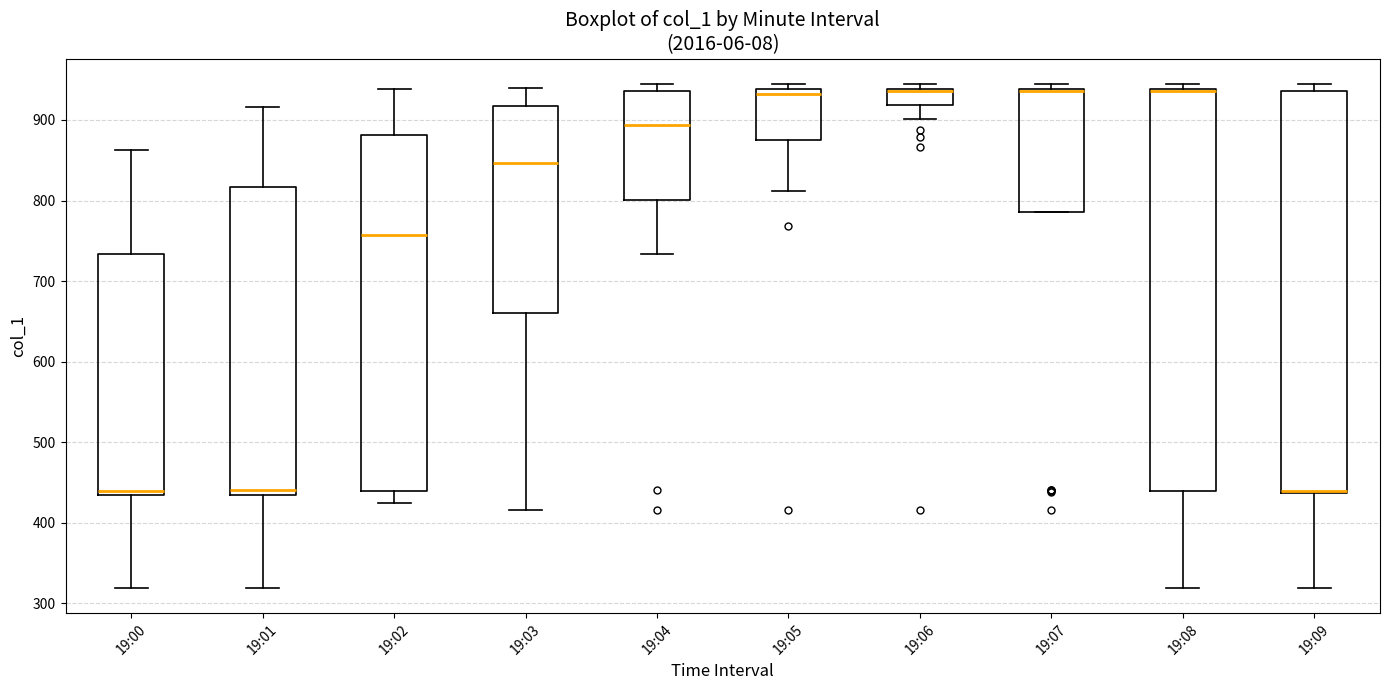

Reading left to right, transcribe this box plot: for each box, give where its median line is, the range the box spans, and where its two whiskers end, as read against the y-axis. The values are not printed on the chart, so give them approximately, as read against the axis.

19:00: median 440, box 430 to 730, whiskers 320 to 860
19:01: median 440, box 430 to 820, whiskers 320 to 920
19:02: median 760, box 440 to 880, whiskers 430 to 940
19:03: median 850, box 660 to 920, whiskers 420 to 940
19:04: median 890, box 800 to 940, whiskers 730 to 950
19:05: median 930, box 880 to 940, whiskers 810 to 950
19:06: median 940, box 920 to 940, whiskers 900 to 950
19:07: median 940, box 790 to 940, whiskers 790 to 950
19:08: median 940 (drawn on the box's upper edge), box 440 to 940, whiskers 320 to 950
19:09: median 440 (drawn on the box's lower edge), box 440 to 940, whiskers 320 to 950